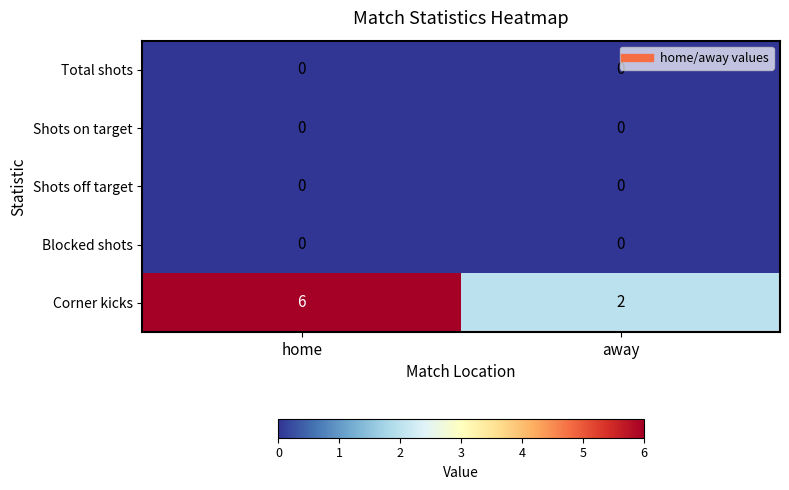

Between home and away, which series saw the biggest shift?

Corner kicks